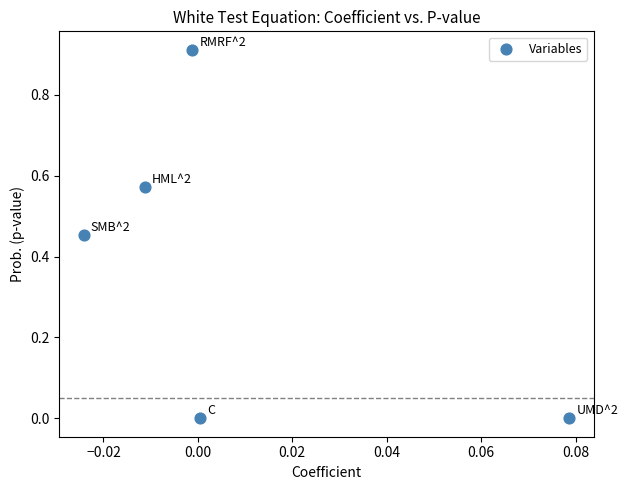

What is the average Y value?

0.4